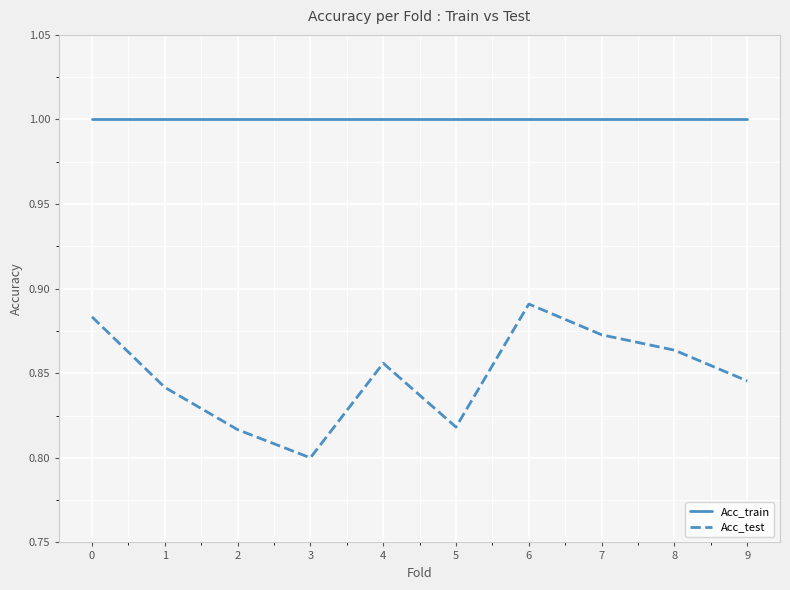

Rank the series by their average value, from highest to lowest.

Acc_train, Acc_test